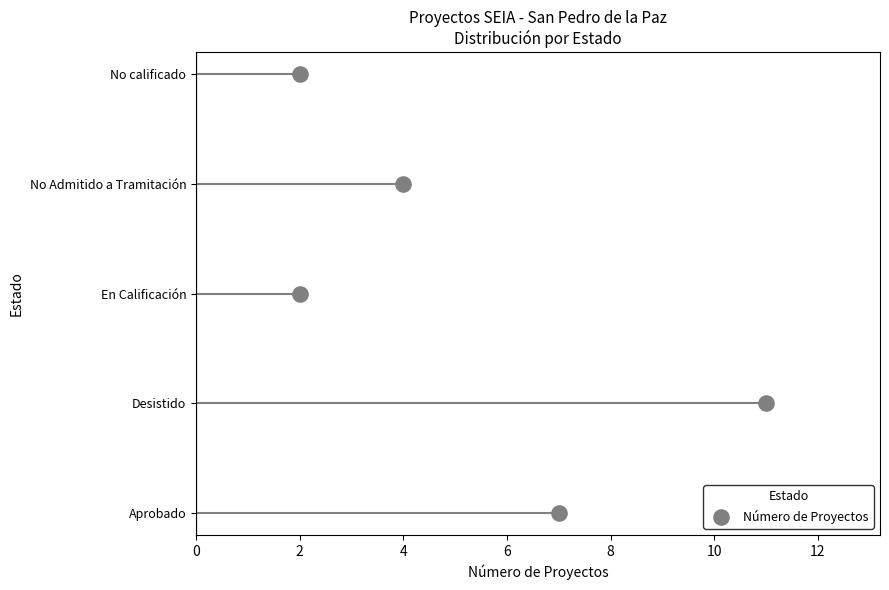

What is the change in value from 4 to 2?

+1